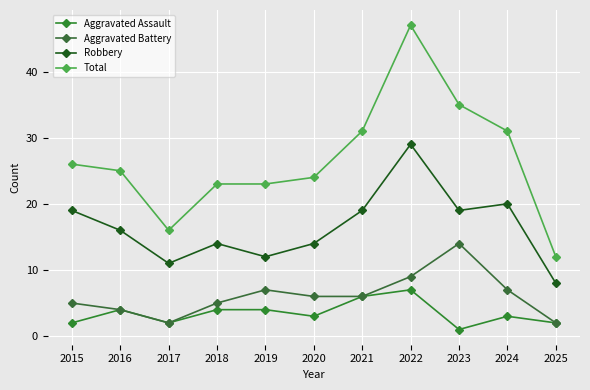

What is the total value across all series at 2017?

31